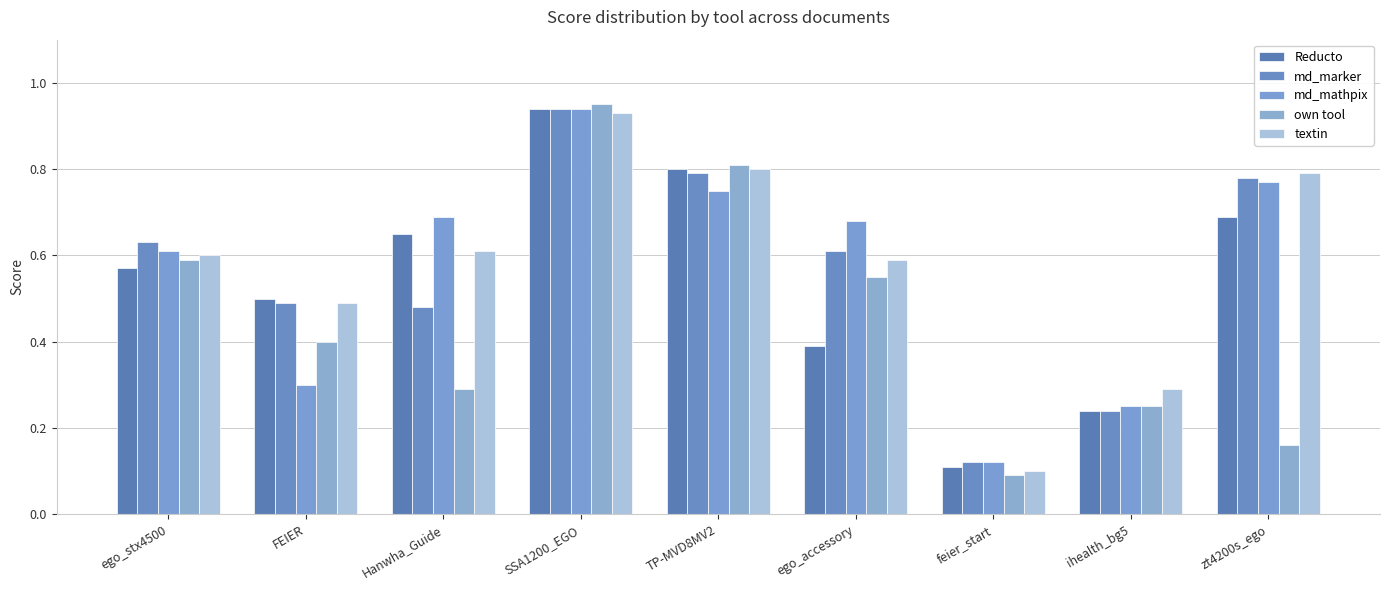

What is the approximate value of Reducto at ihealth_bg5?

0.2